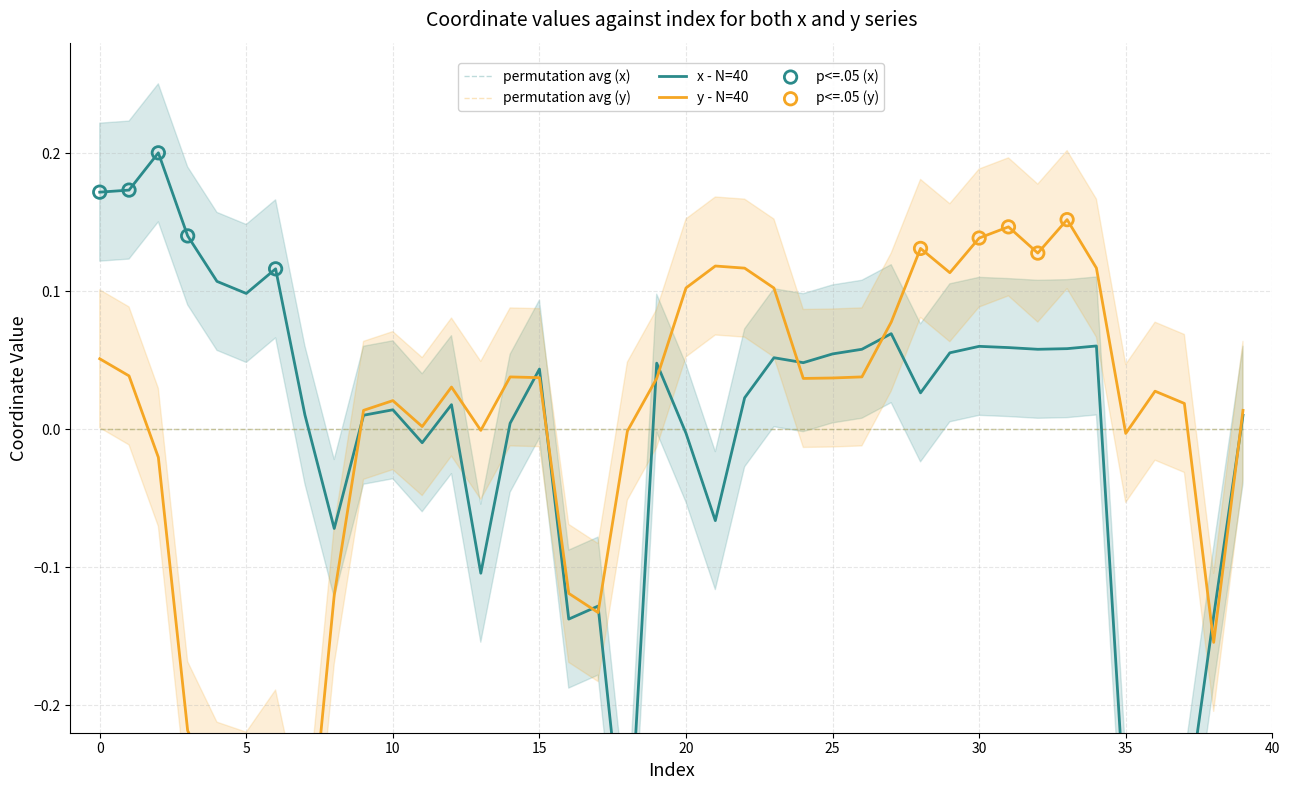

What is the total value across all series at 36?

-0.3